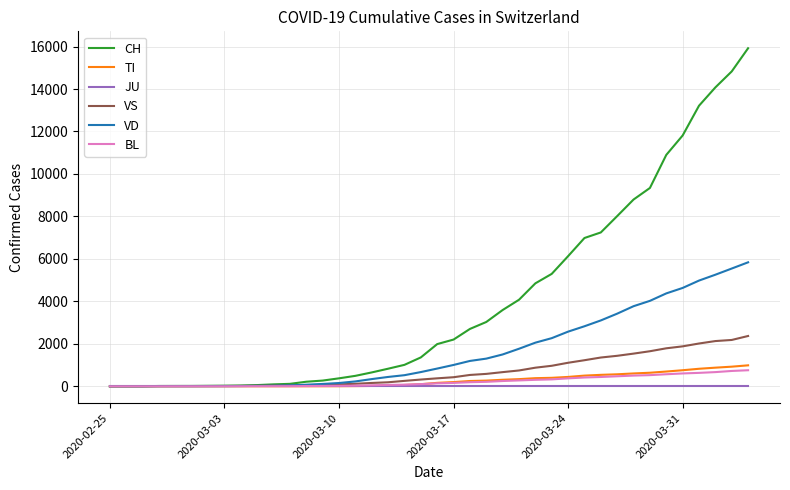

Does the chart display data point markers on the line(s)?

No